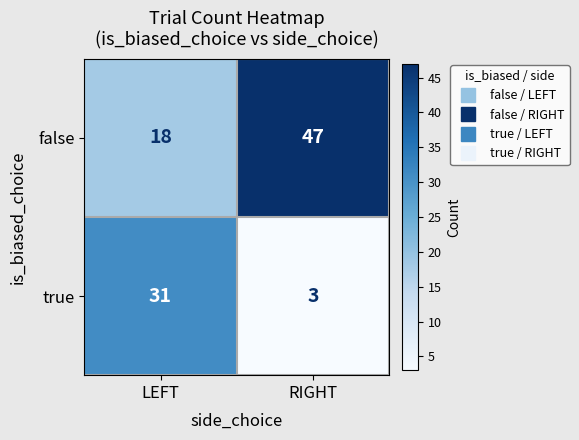

At which label is false closest to 32?

LEFT